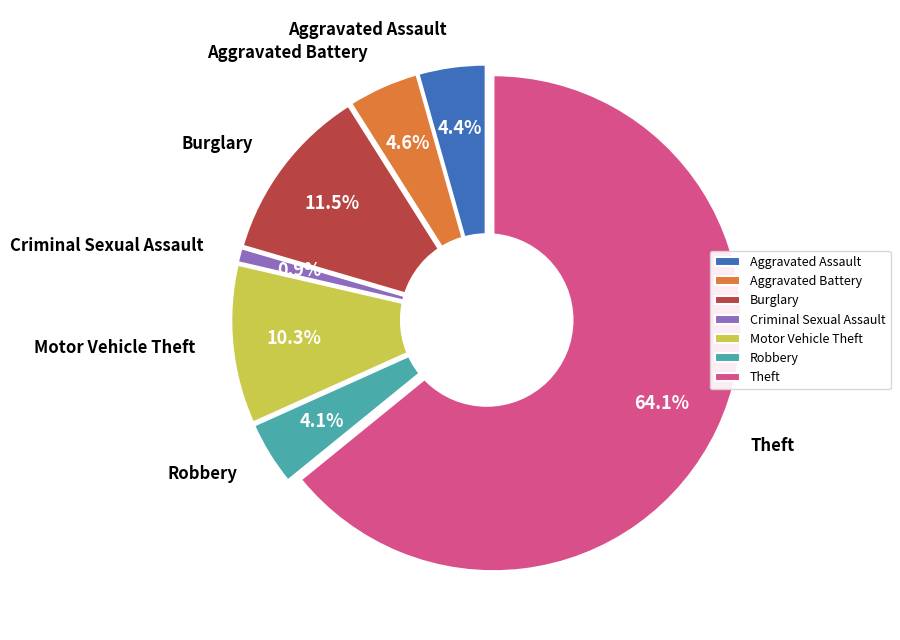

Is it true that Arson is 14% of the pie?

False